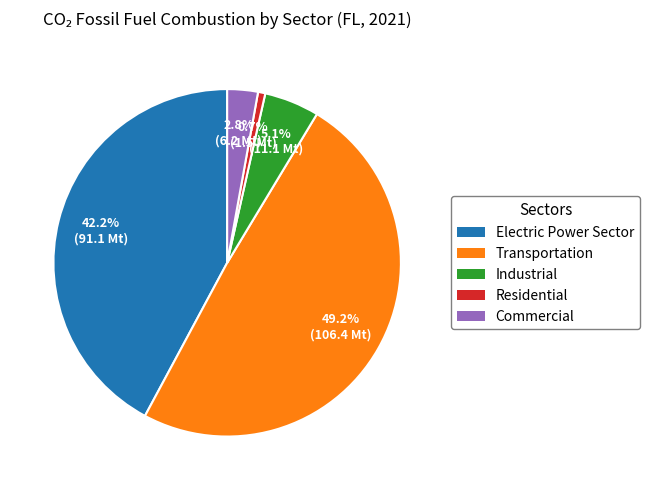

Which slice is the largest?

Transportation